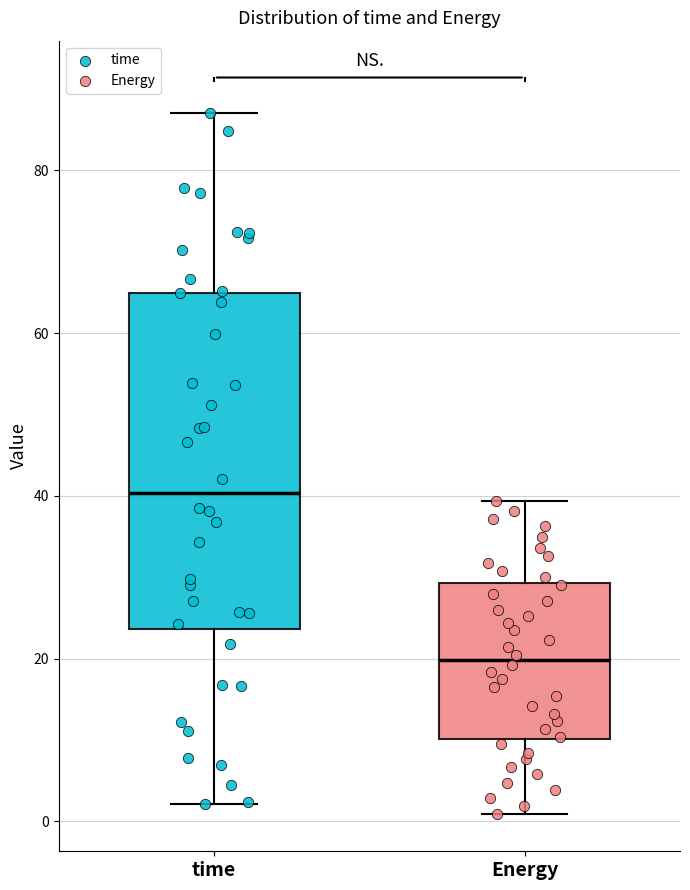

Where is the upper edge of the box for time on the y-axis? The values are not printed on the chart, so give them approximately, as read against the axis.

64